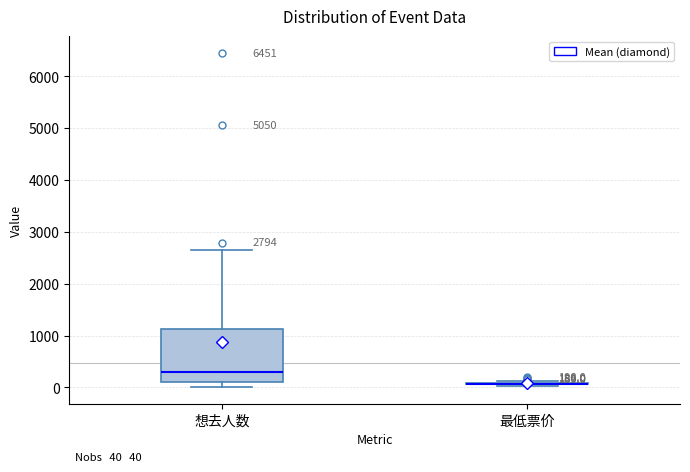

Which box is the tallest, from its lower edge to its upper edge?

想去人数